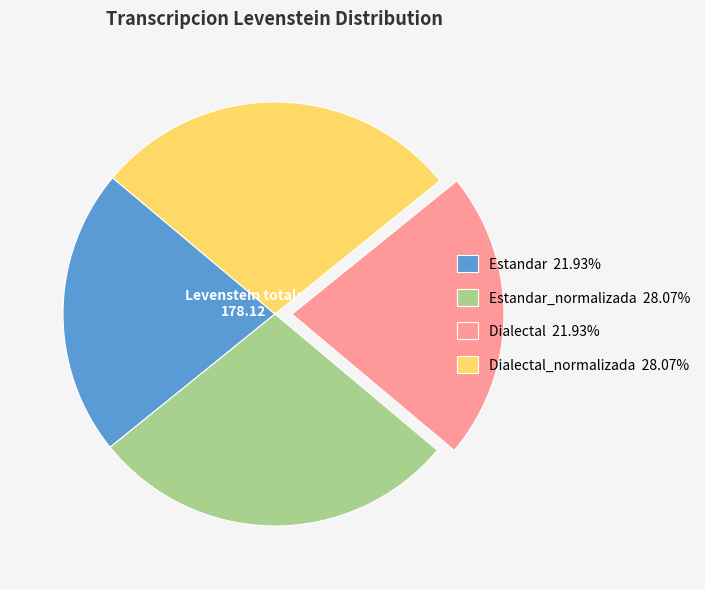

Is there a majority slice in this chart?

No